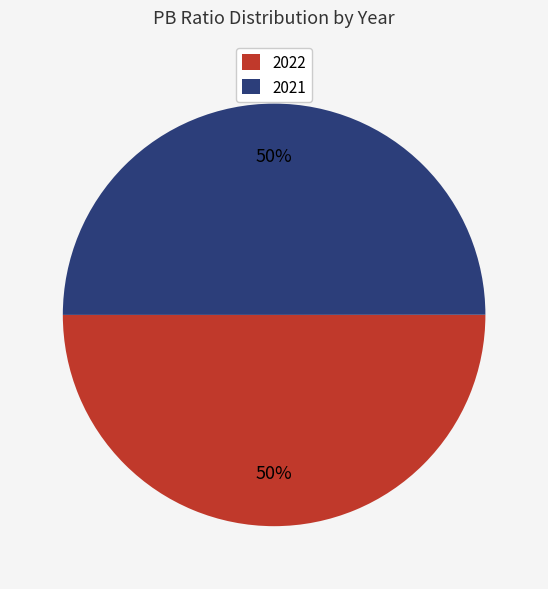

How many segments does this pie chart have?

2